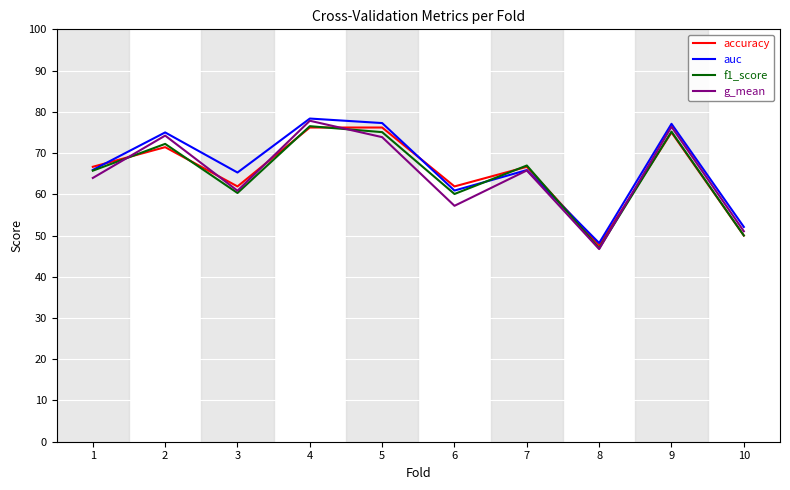

Is this an area chart (filled region under the line)?

No